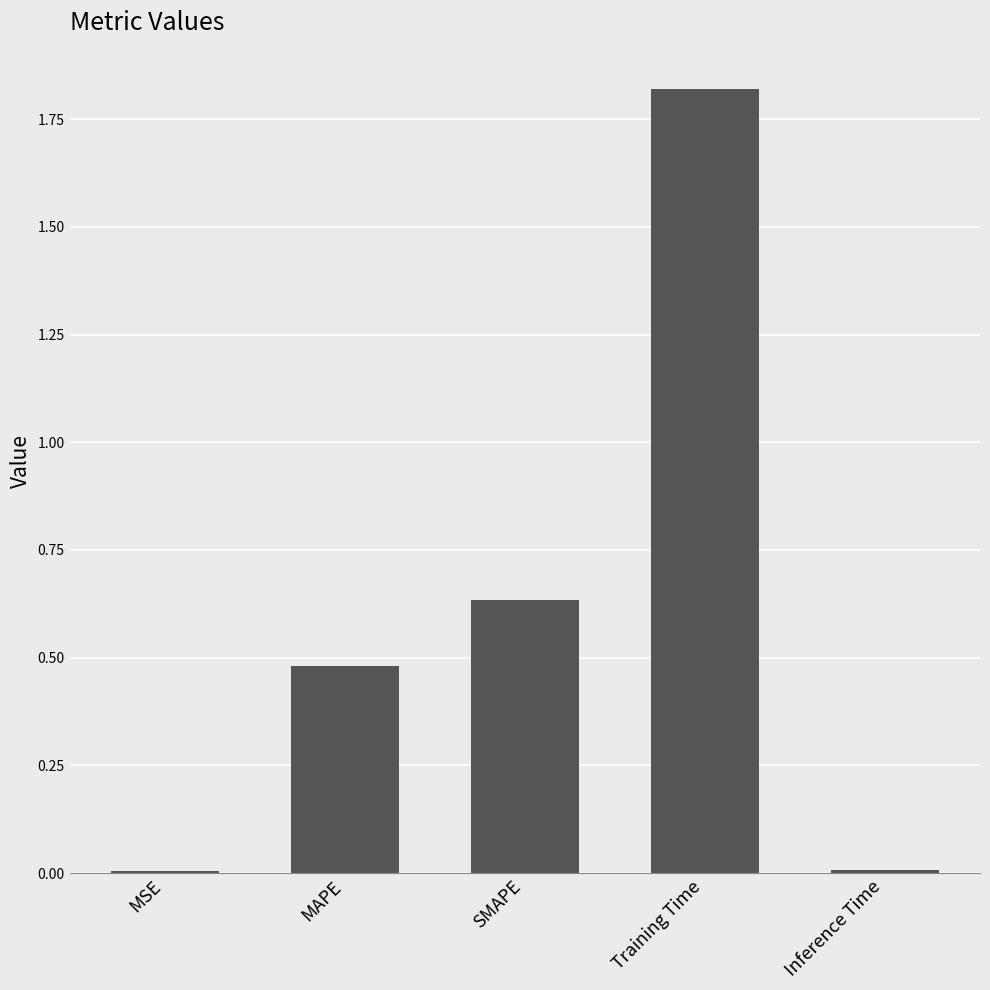

The chart shows a value of 0.0 at Inference Time. True or false?

True